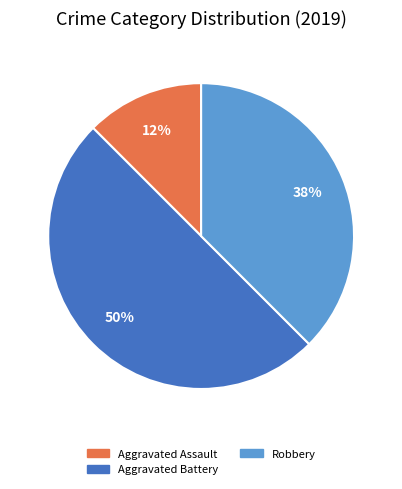

To the nearest percent, what is the average slice percentage?

33%